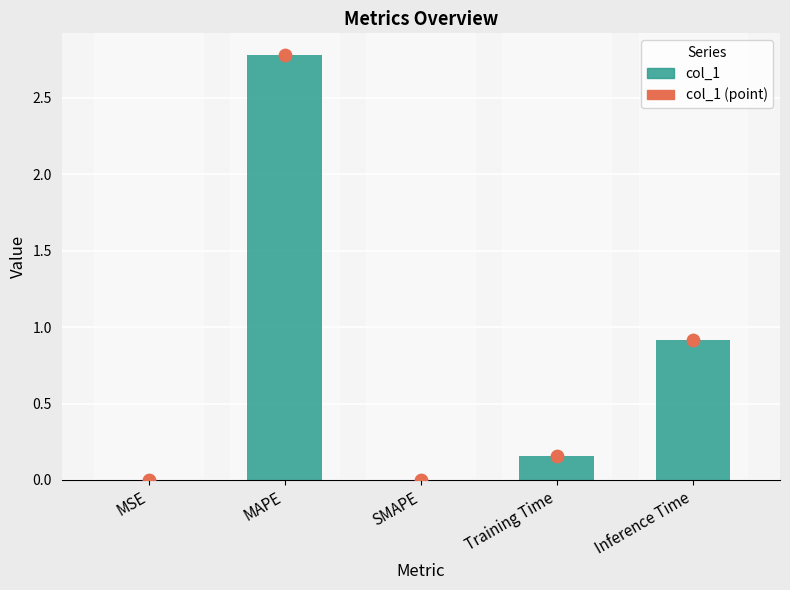

At which category is the sum across all series the highest?

MAPE